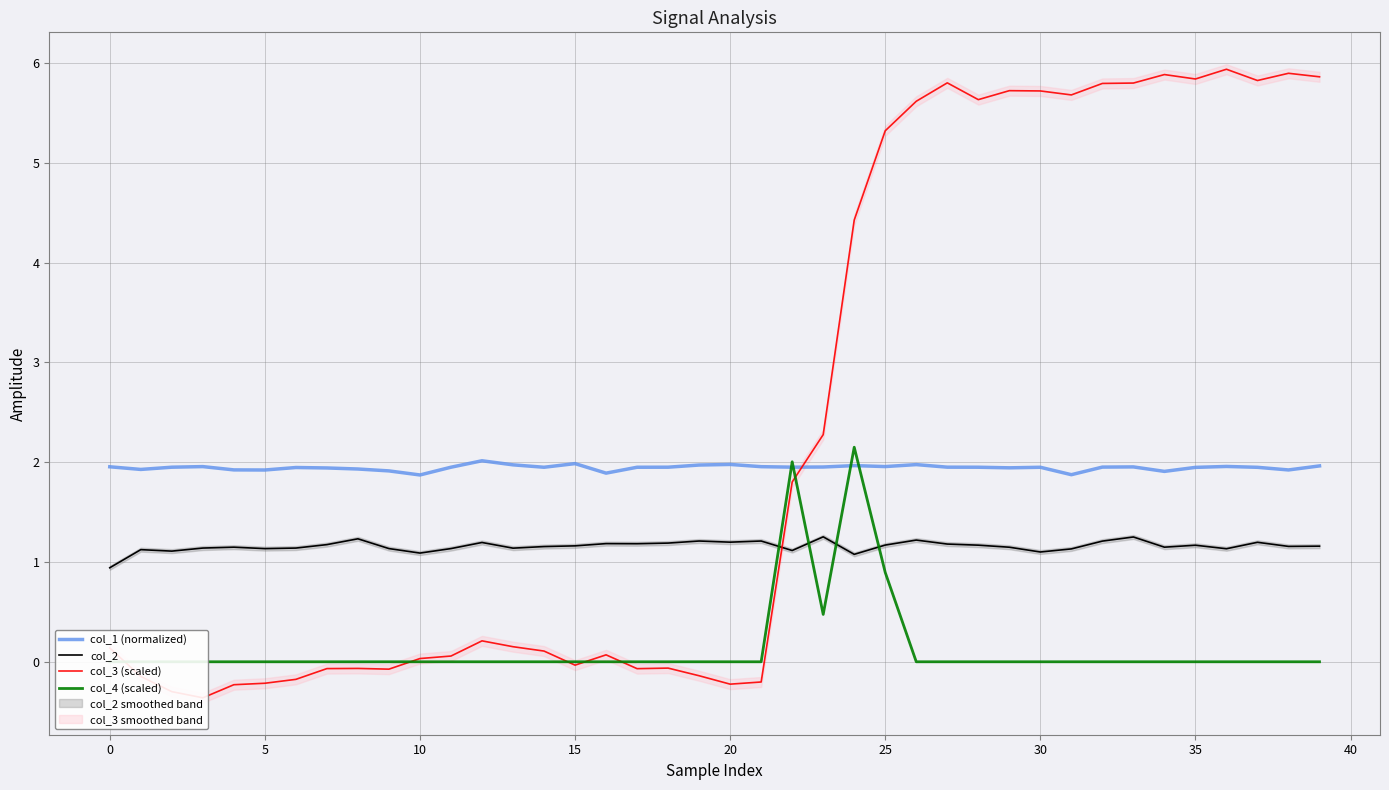

What is the difference between the highest and lowest values at 38?

5.9